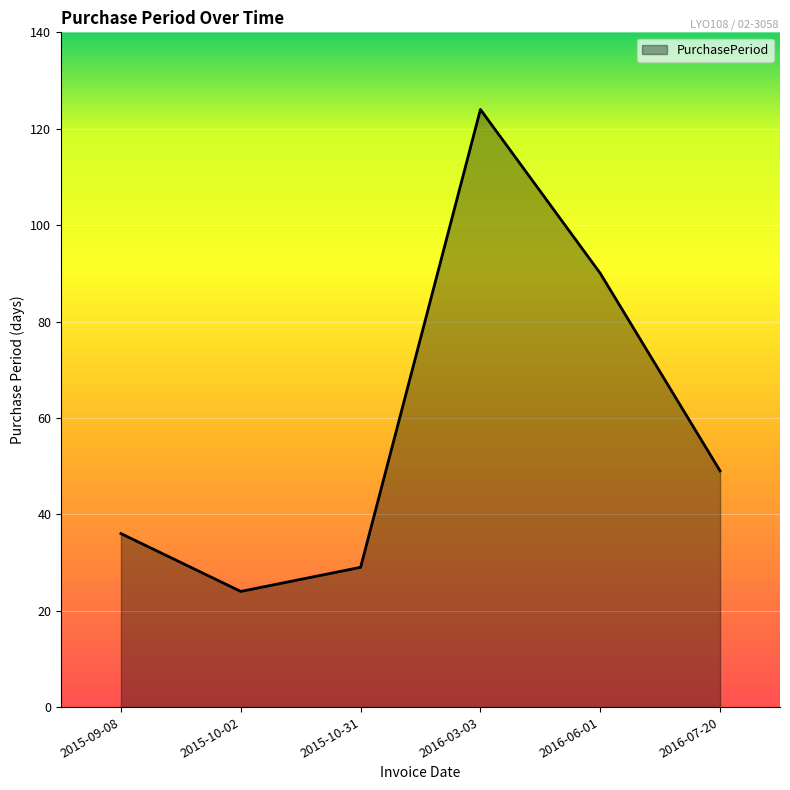

The value at 2016-06-01 is 154. True or false?

False